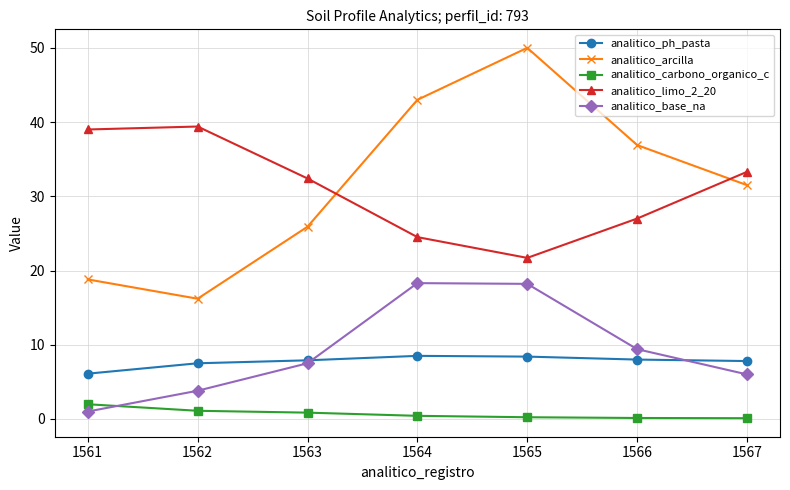

What is the value of the analitico_ph_pasta point at the 2nd from the left?

7.5